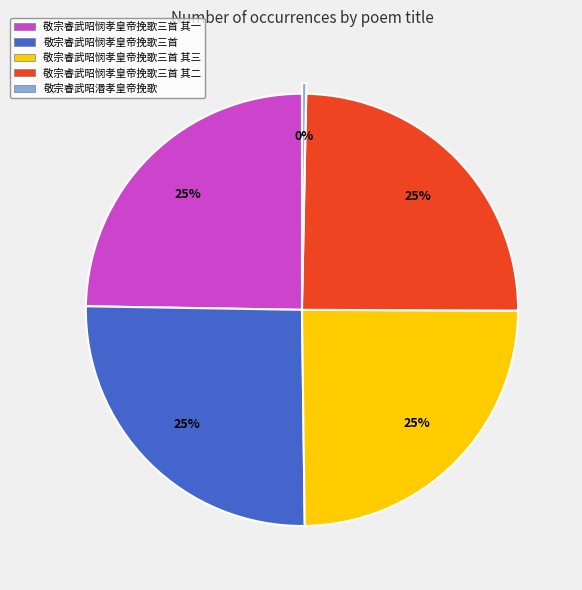

Count the number of slices in the pie.

5